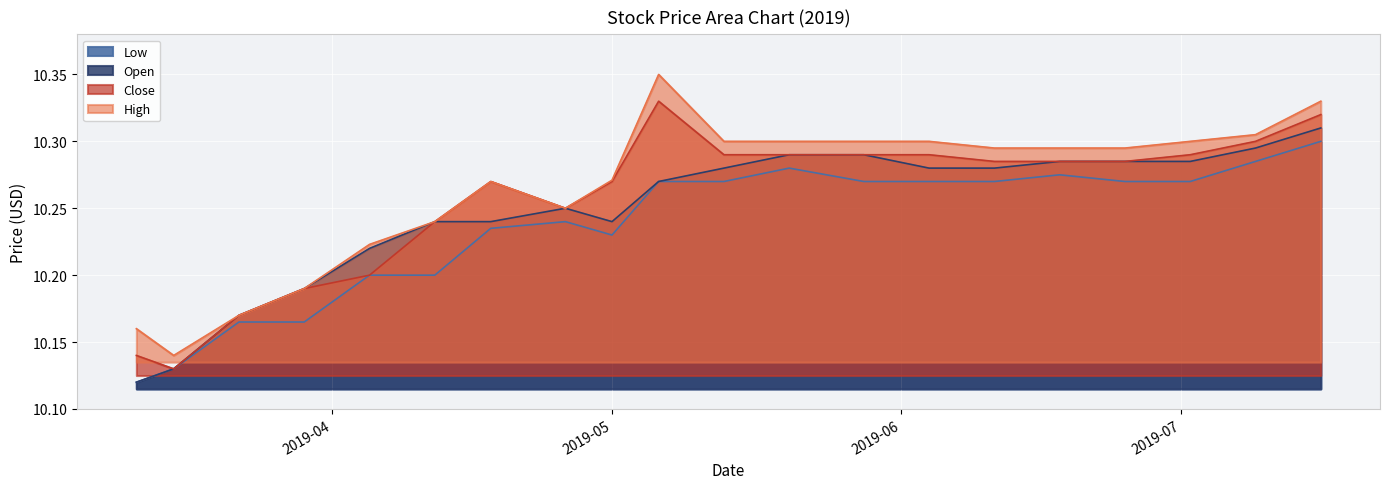

What is the highest value of the Close series?

10.3